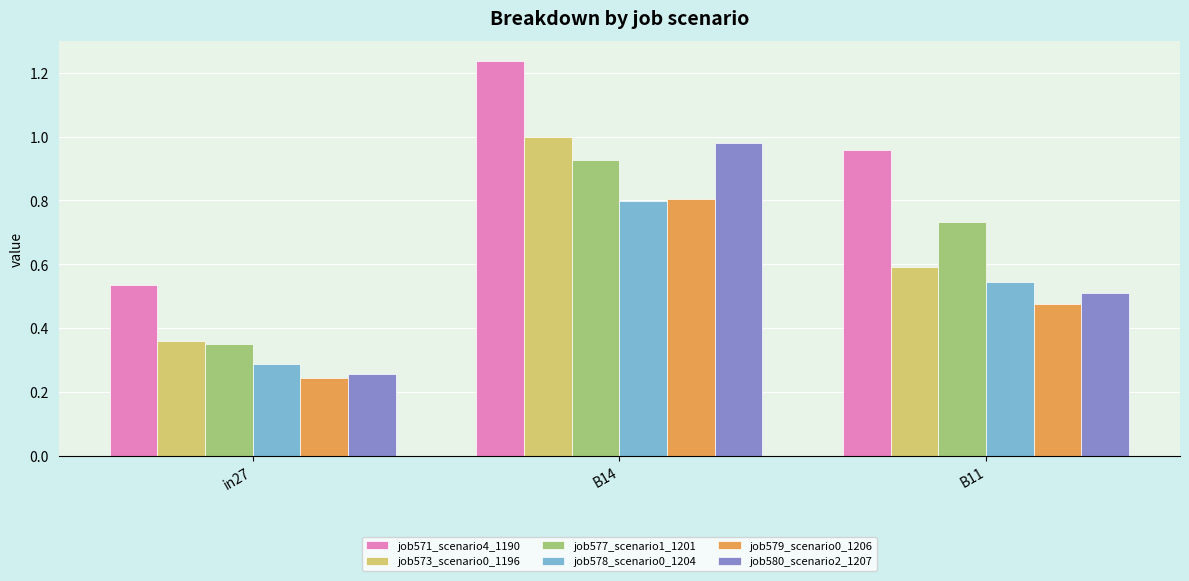

At which category does the chart reach its peak across all series?

B14